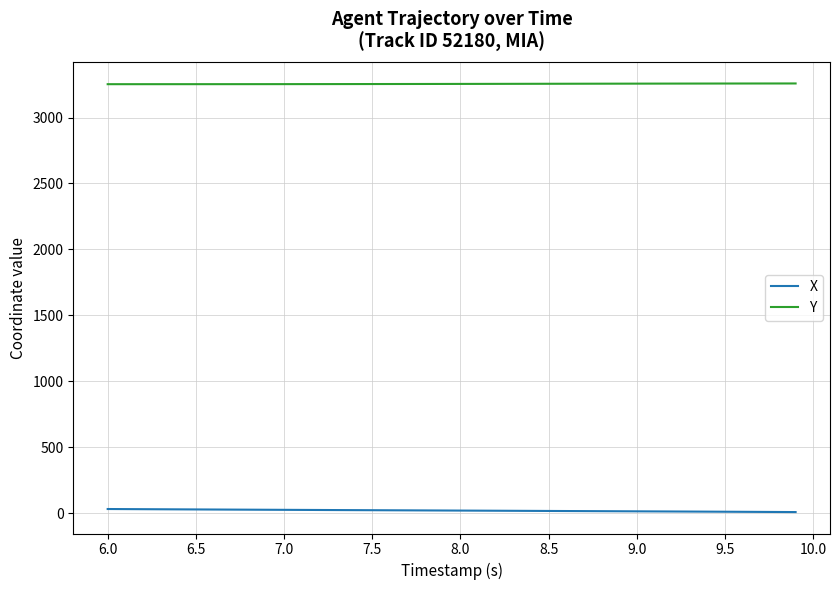

Which series has the largest total across all categories?

Y